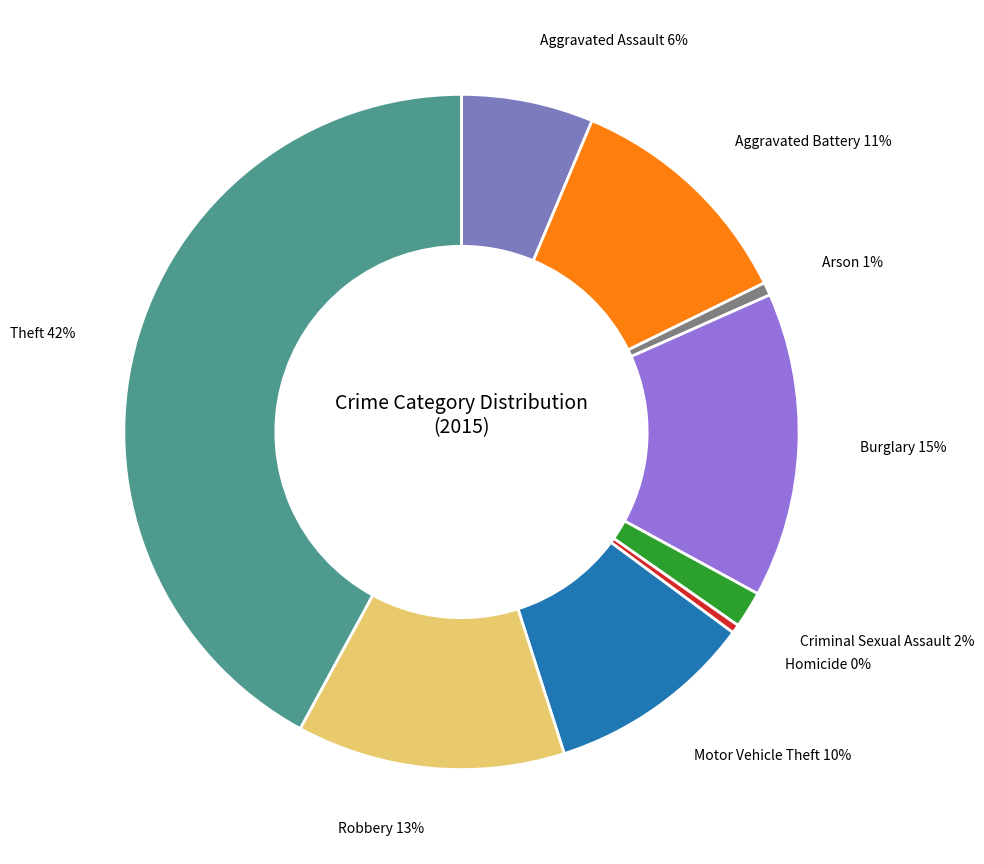

Does Burglary represent more than half of the total?

No